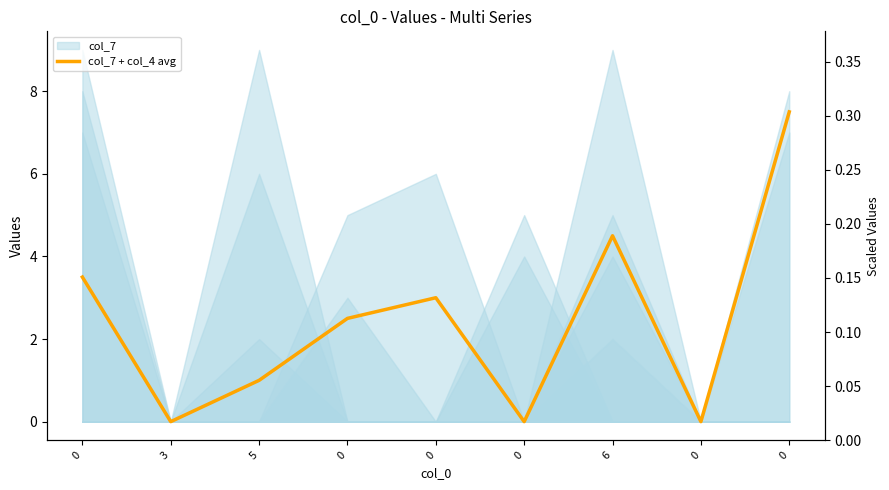

Reading left to right, transcribe all the data shown in this chart.

3.5	0.0	1.0	2.5	3.0	0.0	4.5	0.0	7.5